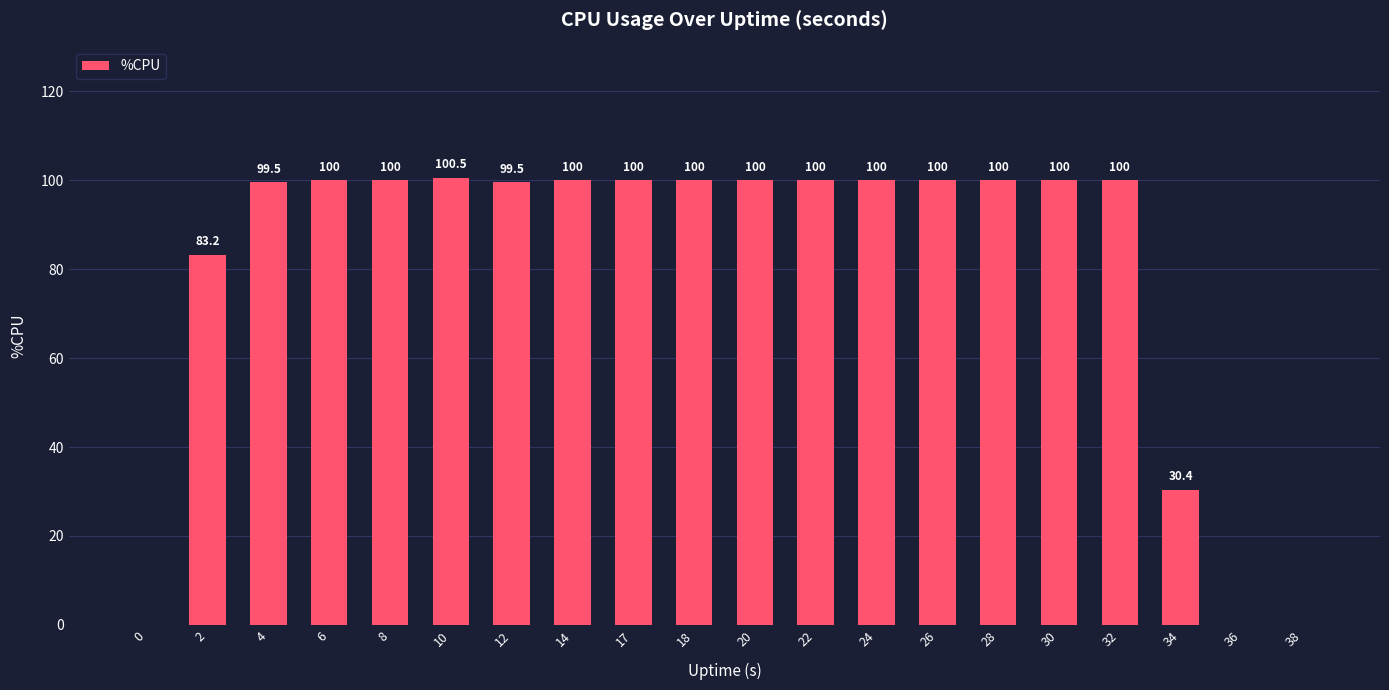

At which category does the chart reach its peak across all series?

10